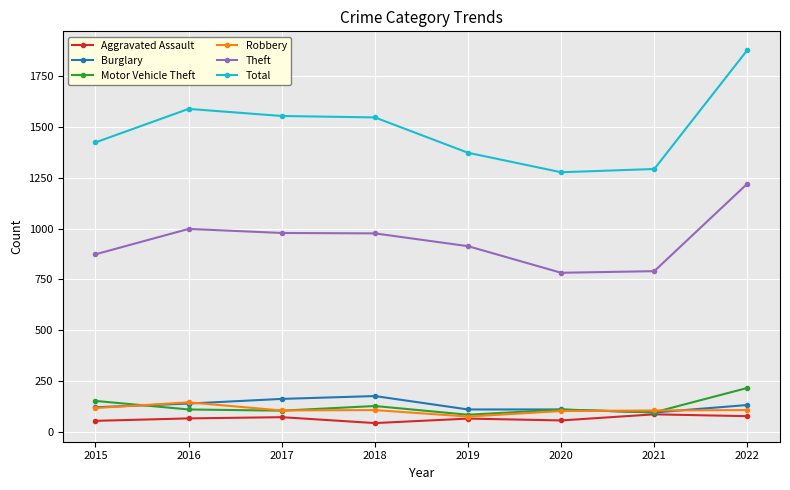

Which series changed the most between 2020 and 2022?

Total